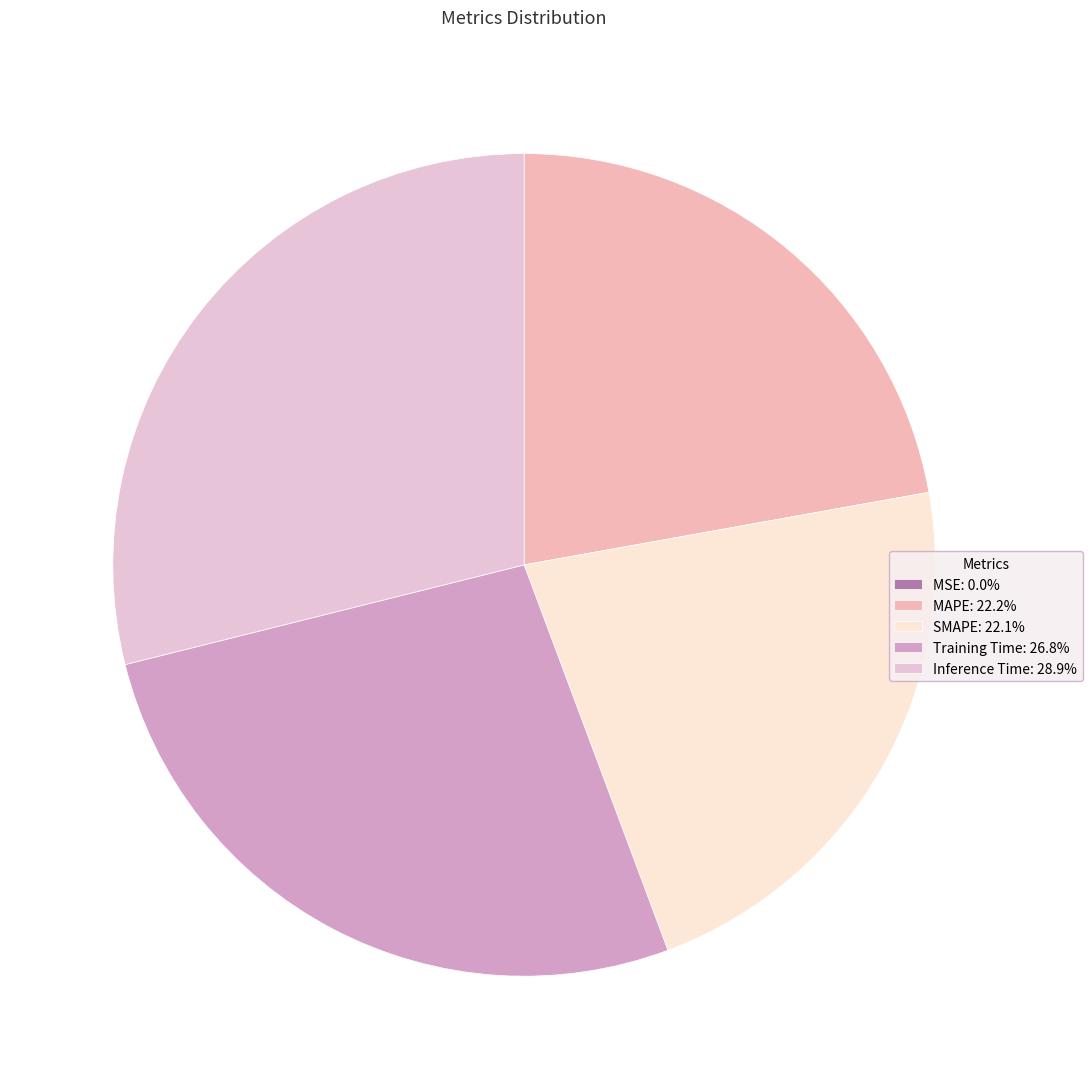

How many segments does this pie chart have?

5